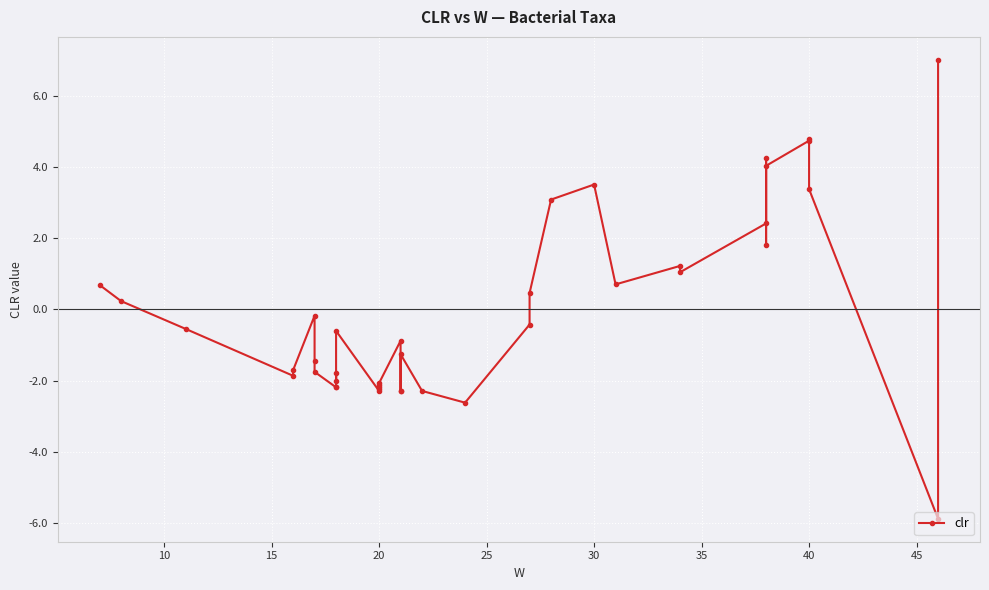

Reading left to right, transcribe all the data shown in this chart.

0.7	0.2	-0.5	-1.9	-1.7	-0.2	-1.5	-1.8	-2.2	-2.2	-1.8	-2.0	-0.6	-2.3	-2.1	-2.2	-2.2	-2.1	-0.9	-2.3	-2.3	-1.3	-2.3	-2.6	-0.4	0.5	3.1	3.5	0.7	1.2	1.0	2.4	4.3	1.8	4.0	4.7	4.8	3.4	-5.9	7.0